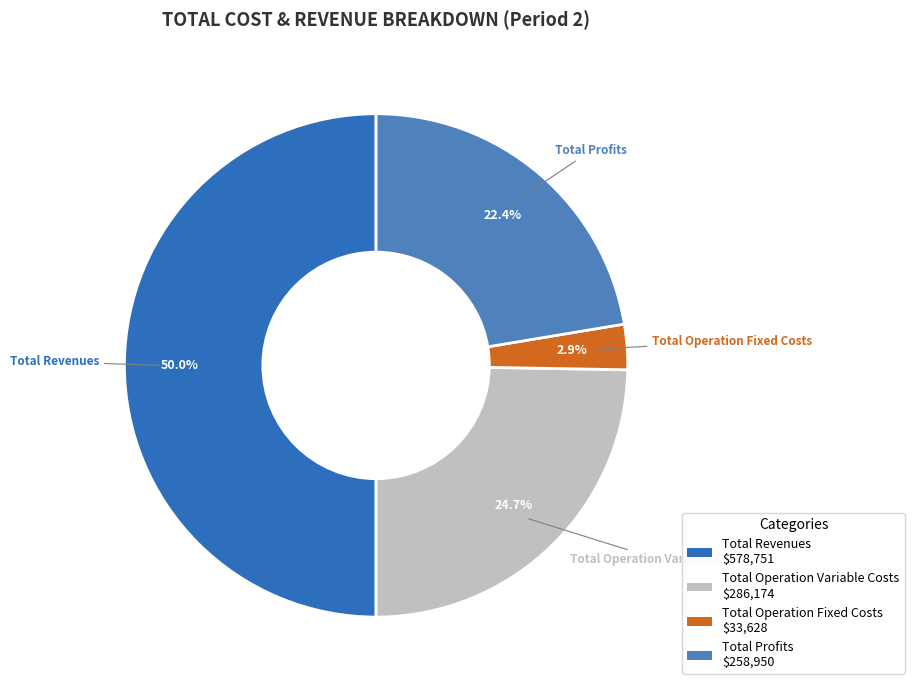

How many segments does this pie chart have?

4